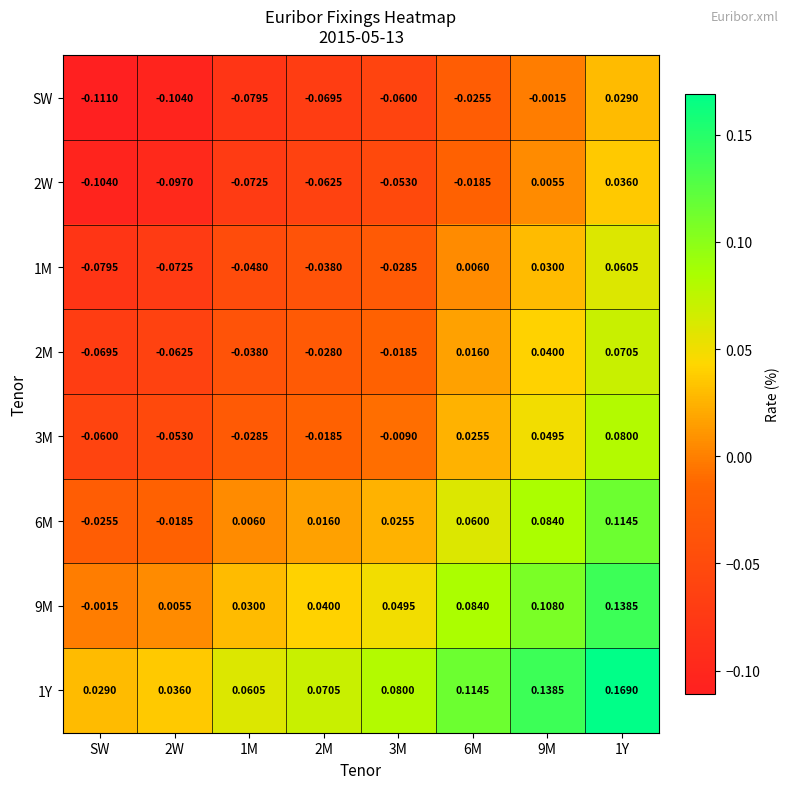

Is the value of 6M at 9M greater than the value of 1M at 9M?

Yes